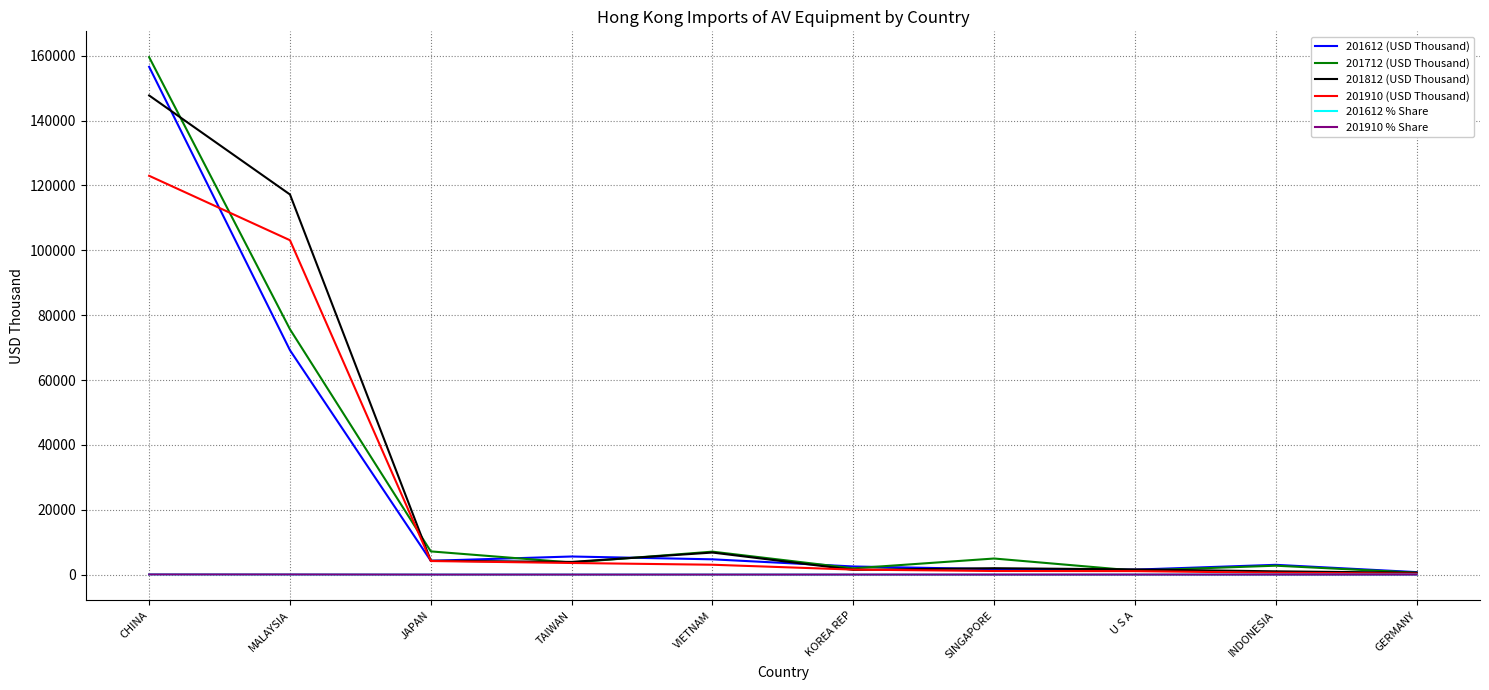

What is the smallest value displayed?

0.1